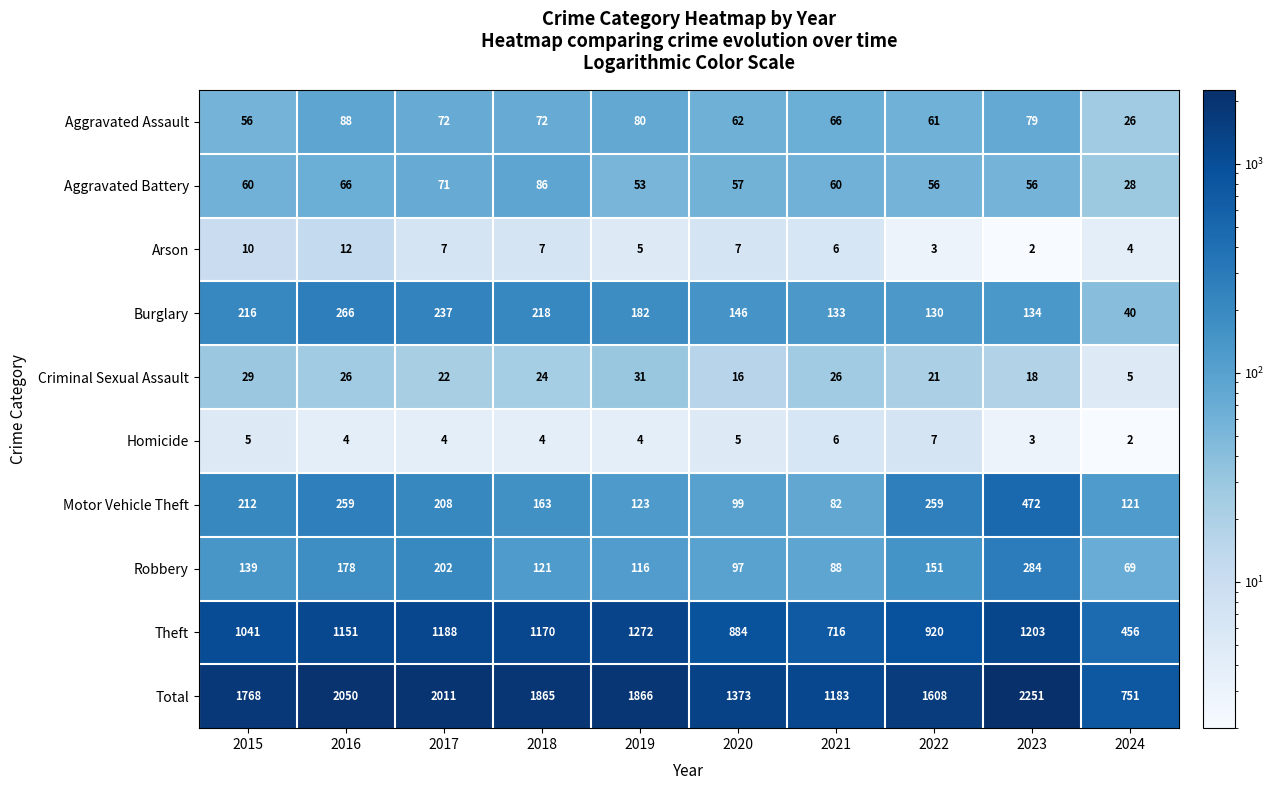

List the series in order of their peak value, lowest first.

Homicide, Arson, Criminal Sexual Assault, Aggravated Battery, Aggravated Assault, Burglary, Robbery, Motor Vehicle Theft, Theft, Total